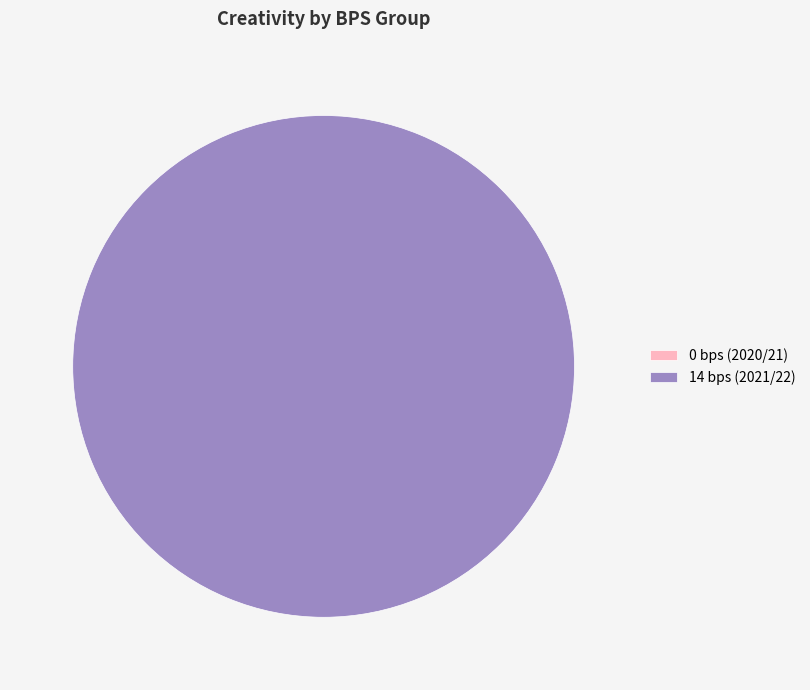

To the nearest percent, what is the combined percentage of 0 bps (2020/21) and 14 bps (2021/22)?

100%